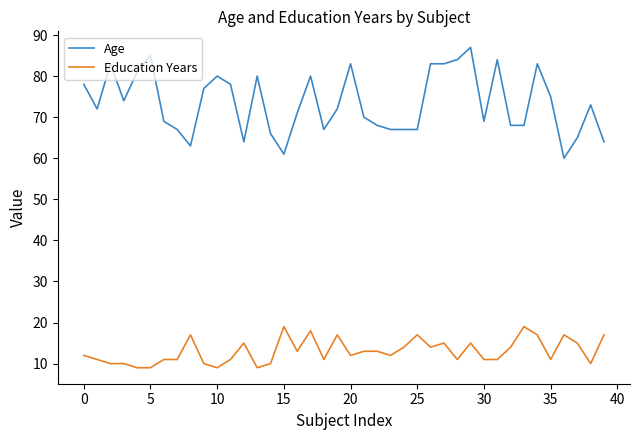

Reading right to left, what are all the values shown in this chart?

Age: 64	73	65	60	75	83	68	68	84	69	87	84	83	83	67	67	67	68	70	83	72	67	80	71	61	66	80	64	78	80	77	63	67	69	85	81	74	83	72	78
Education Years: 17	10	15	17	11	17	19	14	11	11	15	11	15	14	17	14	12	13	13	12	17	11	18	13	19	10	9	15	11	9	10	17	11	11	9	9	10	10	11	12